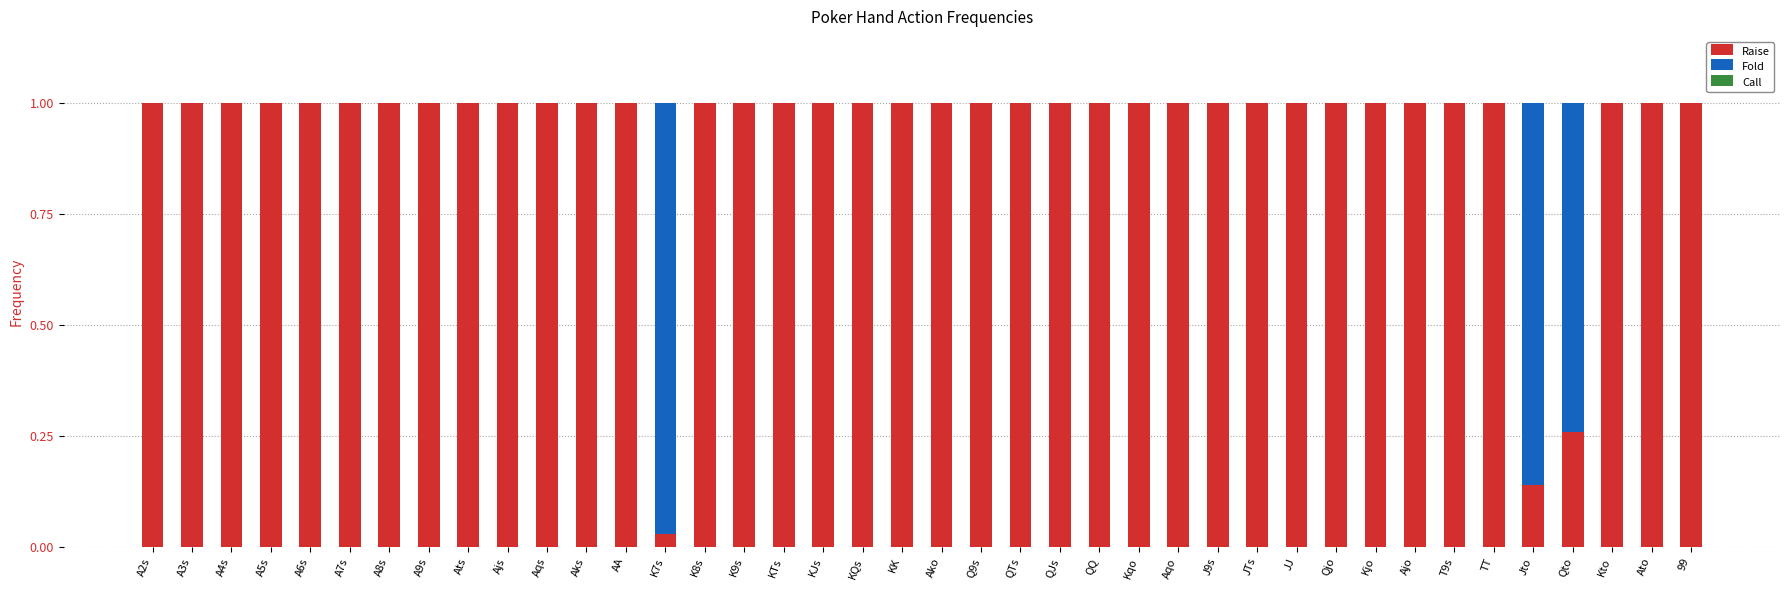

The Raise series shows 1.8 at A2s. True or false?

False